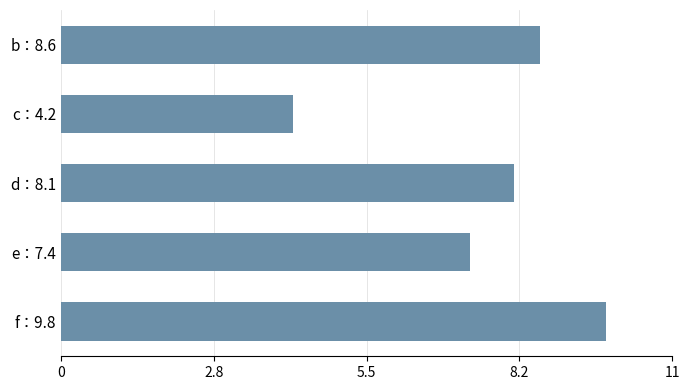

The chart shows a value of 4.9 at d：8.1. True or false?

False